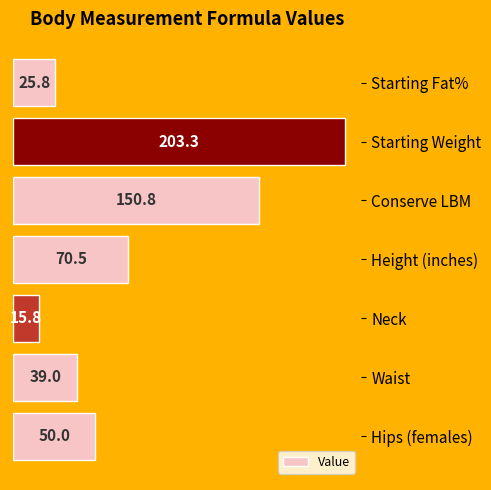

At which label is the value closest to 109?

Height (inches)